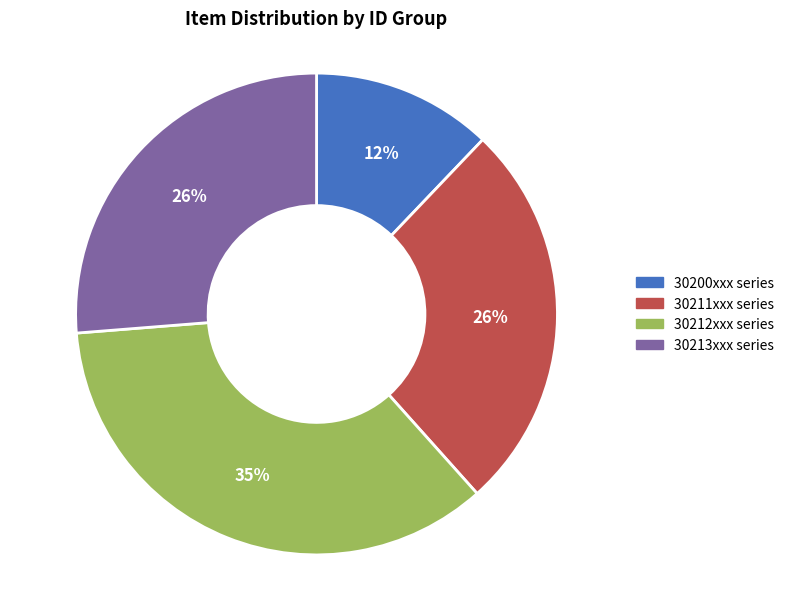

Is there any slice that represents more than half of the pie?

No